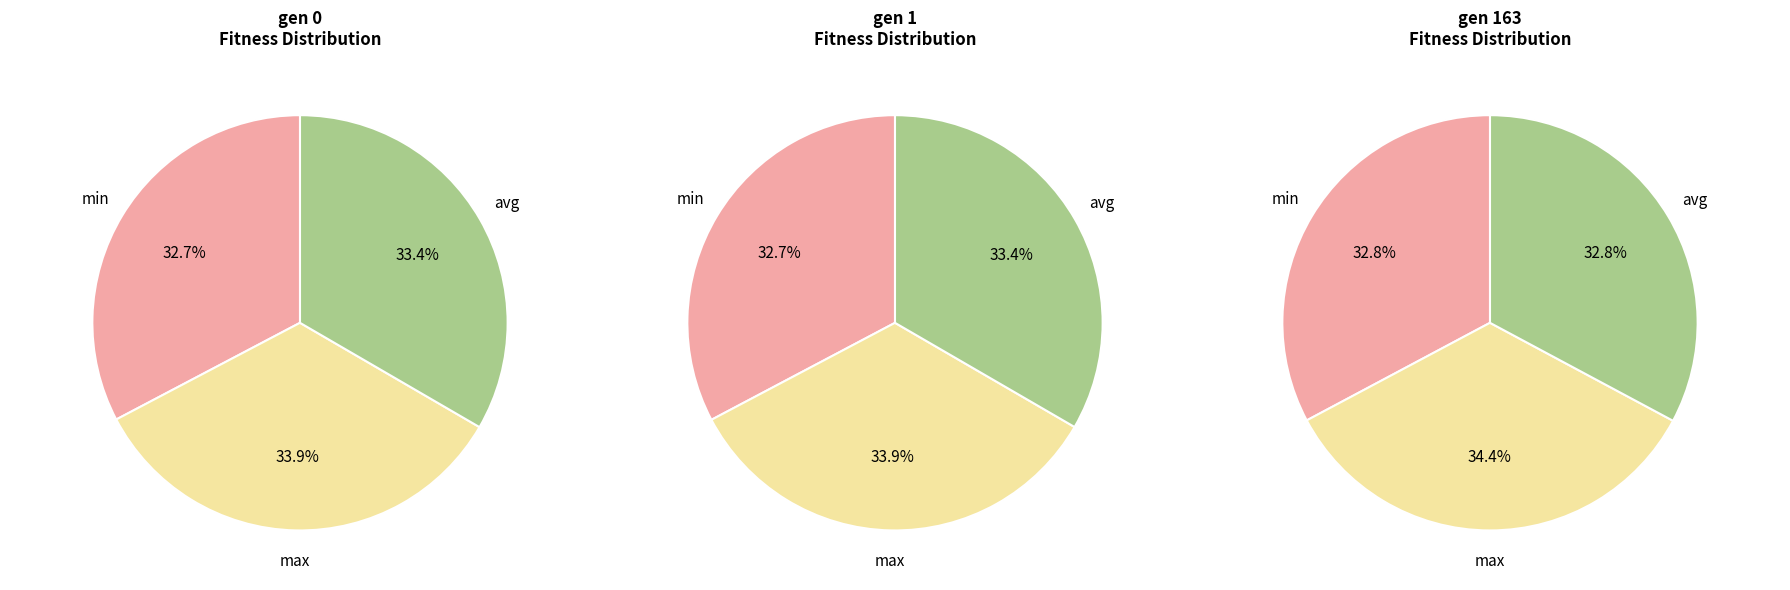

Which series has the largest range (max minus min)?

gen 163